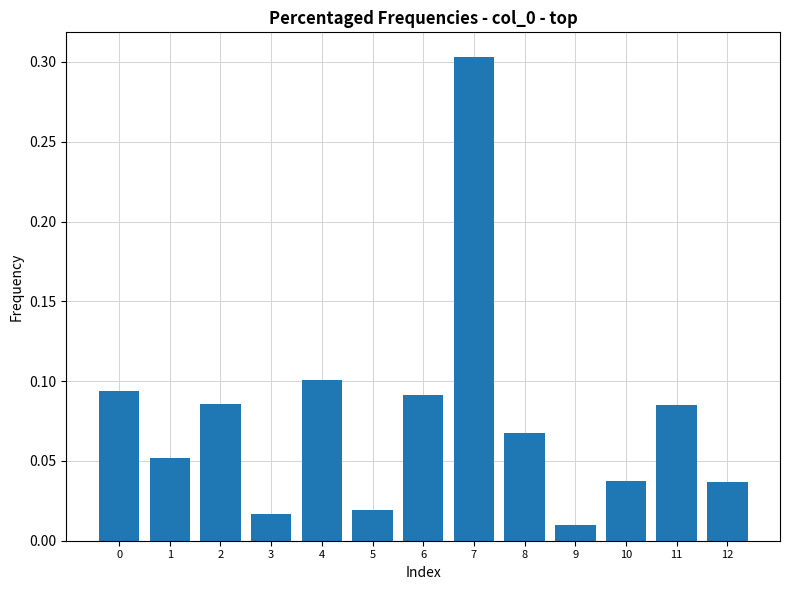

At which category does the chart reach its minimum across all series?

9